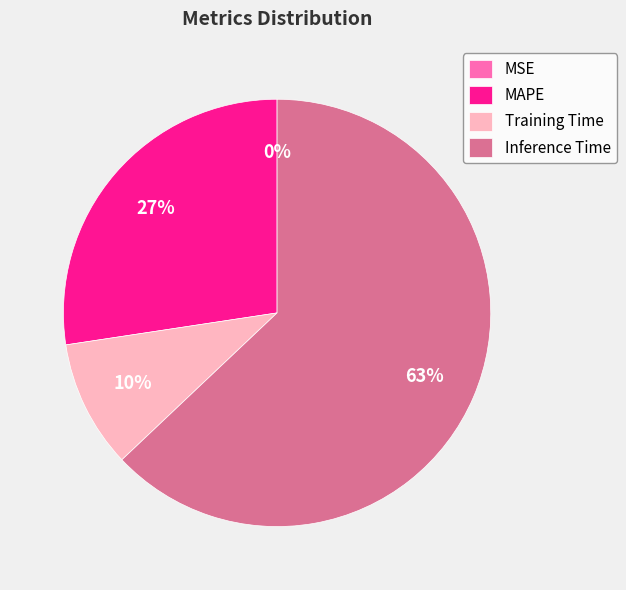

Which slice represents more than half of the pie?

Inference Time